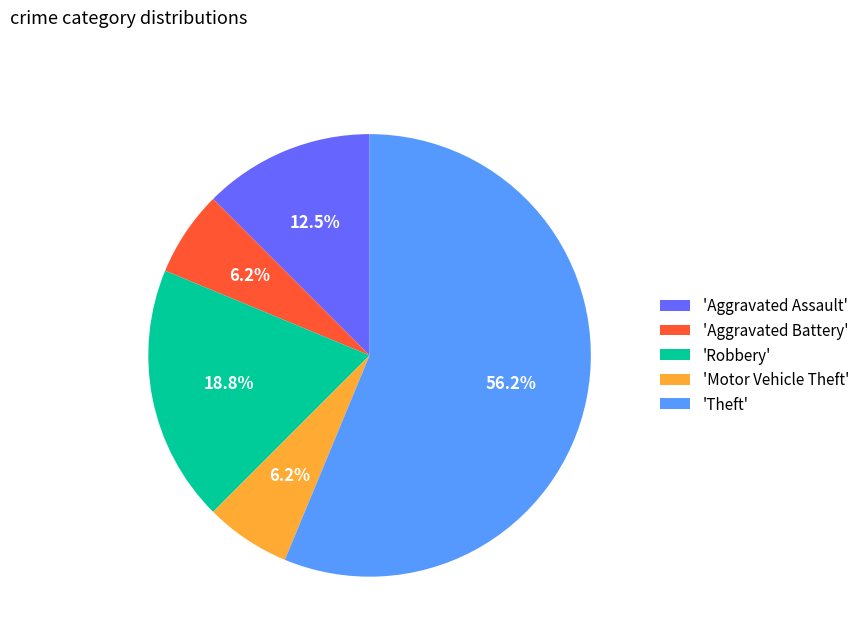

What portion of the pie excludes 'Aggravated Assault'?

87.5%